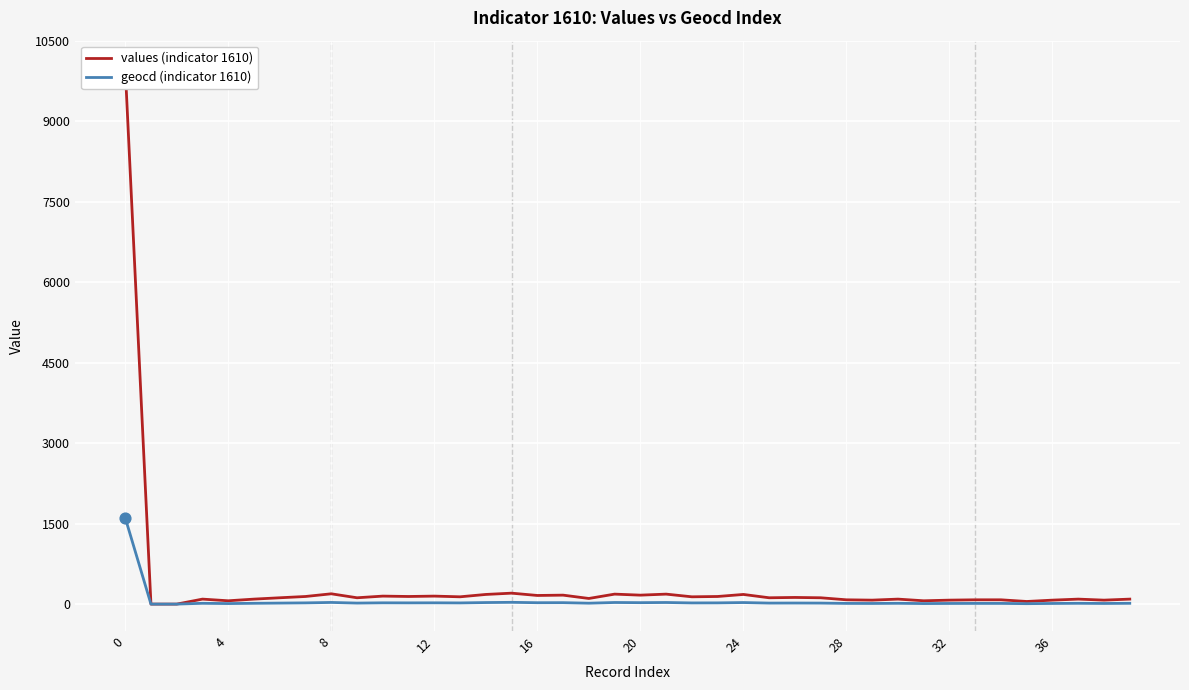

Which series has the widest spread of Y values?

values (indicator 1610)